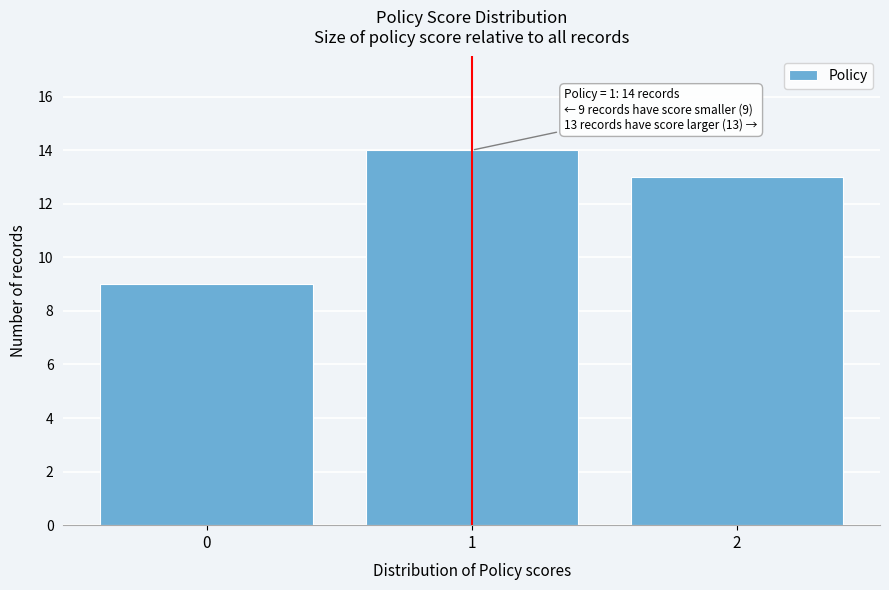

Over which range of the x-axis is the bar tallest?

0.5 to 1.5